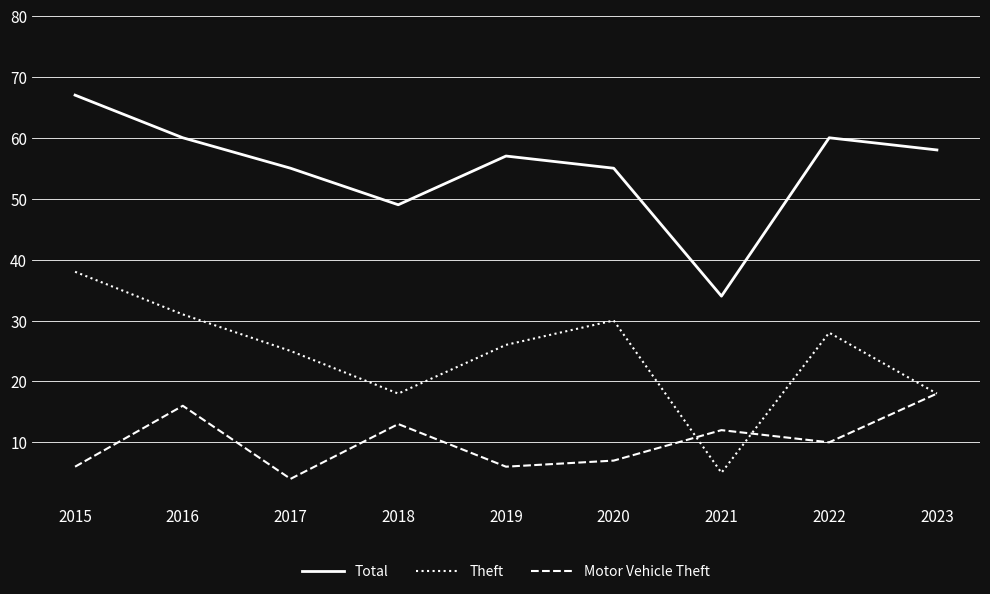

Which category has the highest value in the Motor Vehicle Theft series?

2023